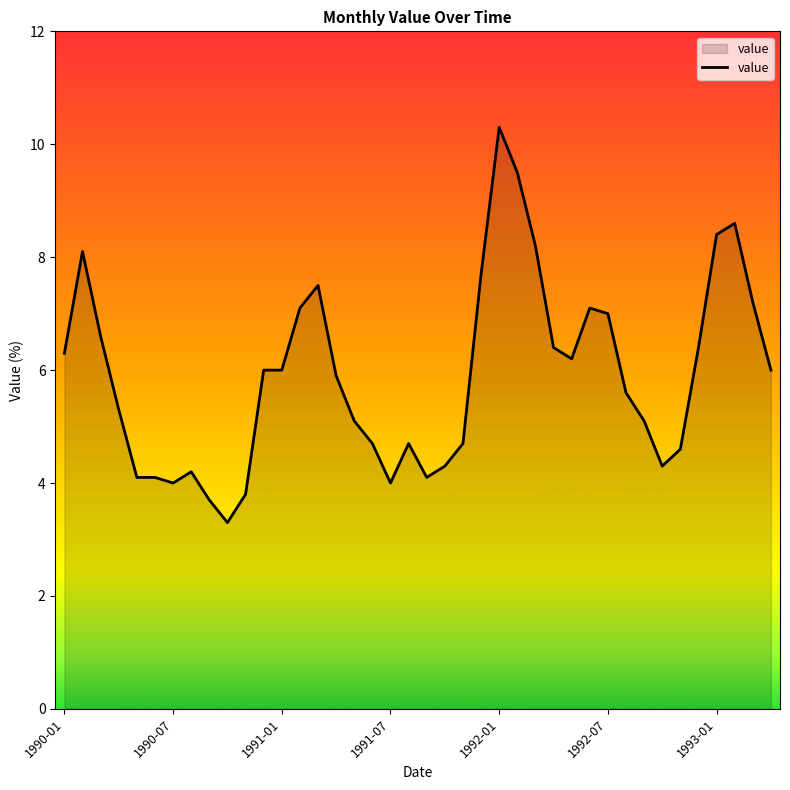

What is the difference between the second highest and second lowest values?

5.8